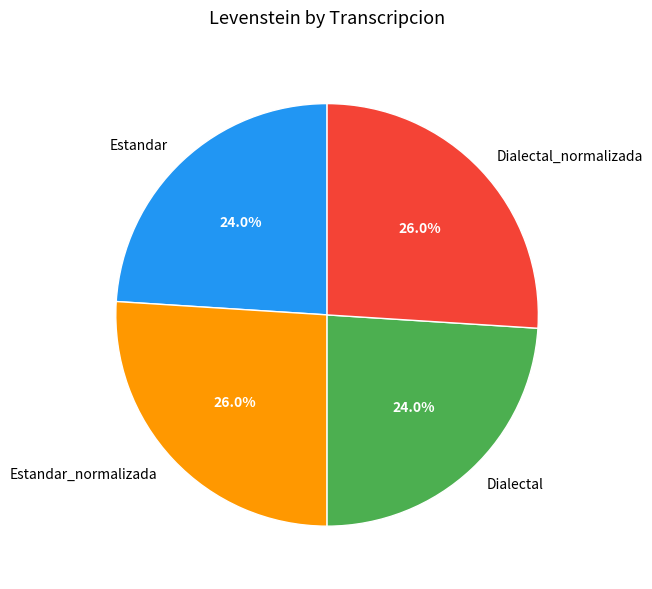

Which has a higher value, Estandar or Dialectal_normalizada?

Dialectal_normalizada